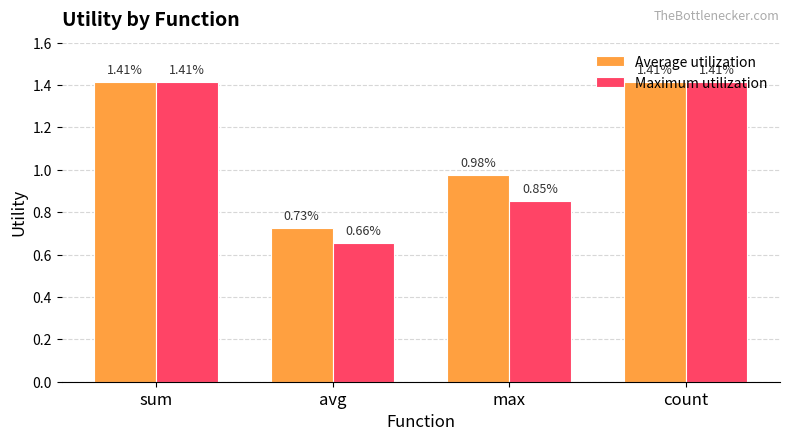

At which label does Maximum utilization first exceed 1?

sum